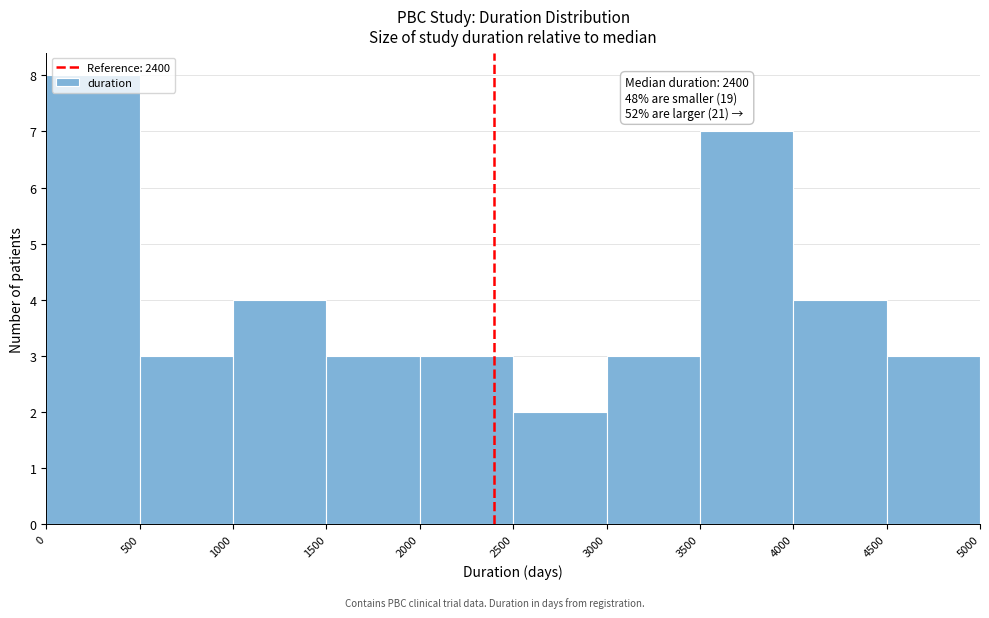

Over which range of the x-axis is the bar tallest?

0 to 500